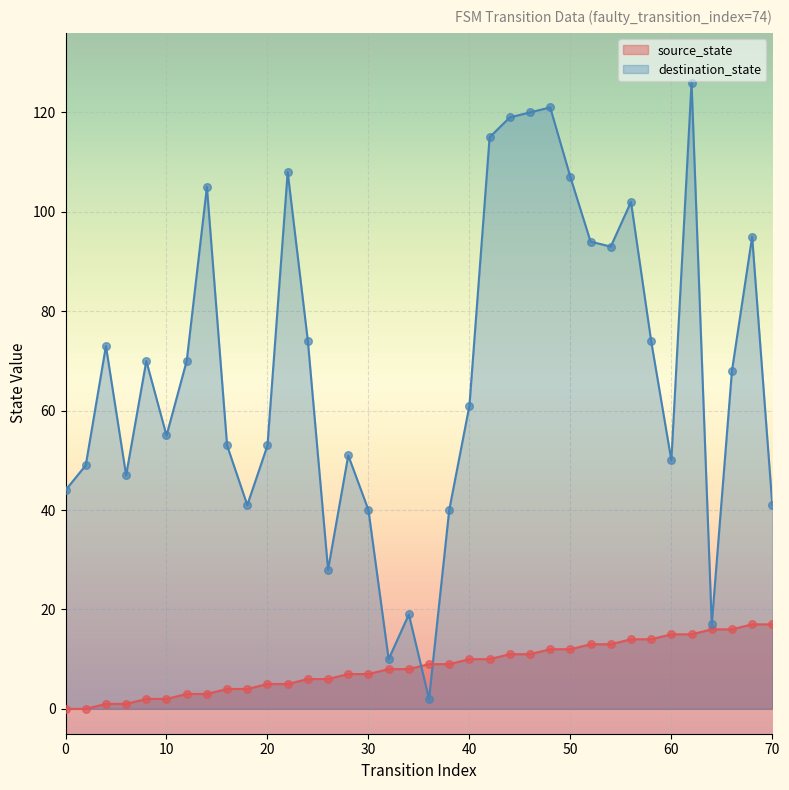

What are all the series names shown in the legend?

source_state, destination_state